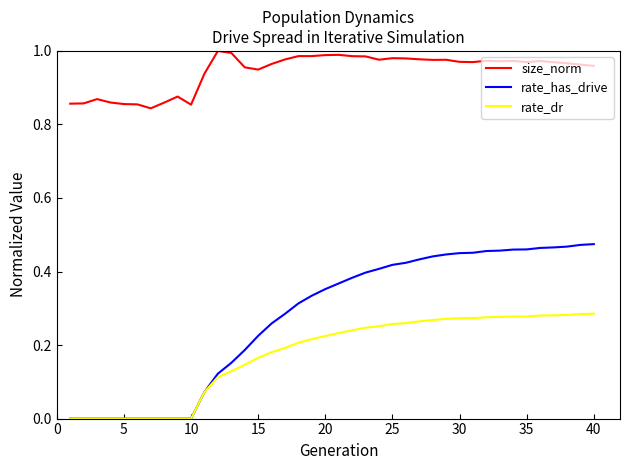

Which series has the largest total across all categories?

size_norm